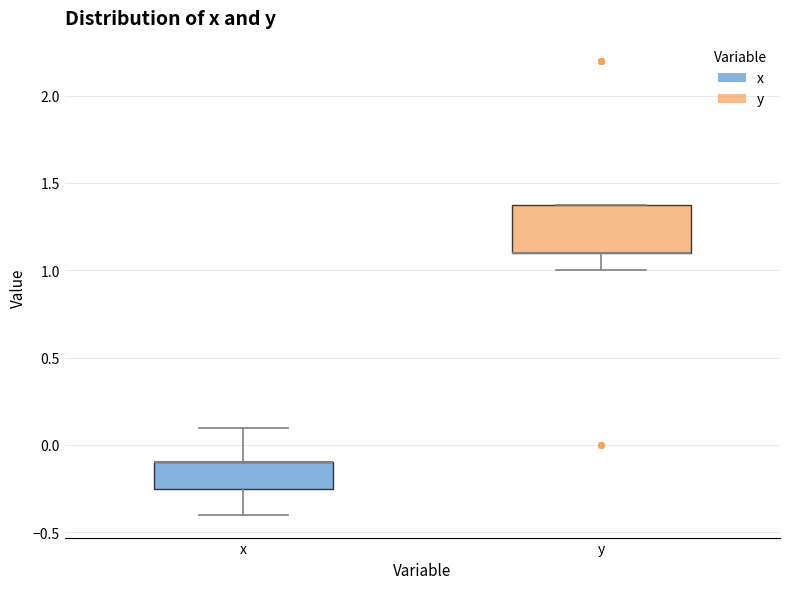

Reading left to right, read every box against the y-axis: the position of its median line, the range the box covers, and the ends of its whiskers. The values are not printed on the chart, so give them approximately, as read against the axis.

x: median -0.10 (drawn on the box's upper edge), box -0.25 to -0.10, whiskers -0.40 to 0.10
y: median 1.10 (drawn on the box's lower edge), box 1.10 to 1.40, whiskers 1.00 to 1.40